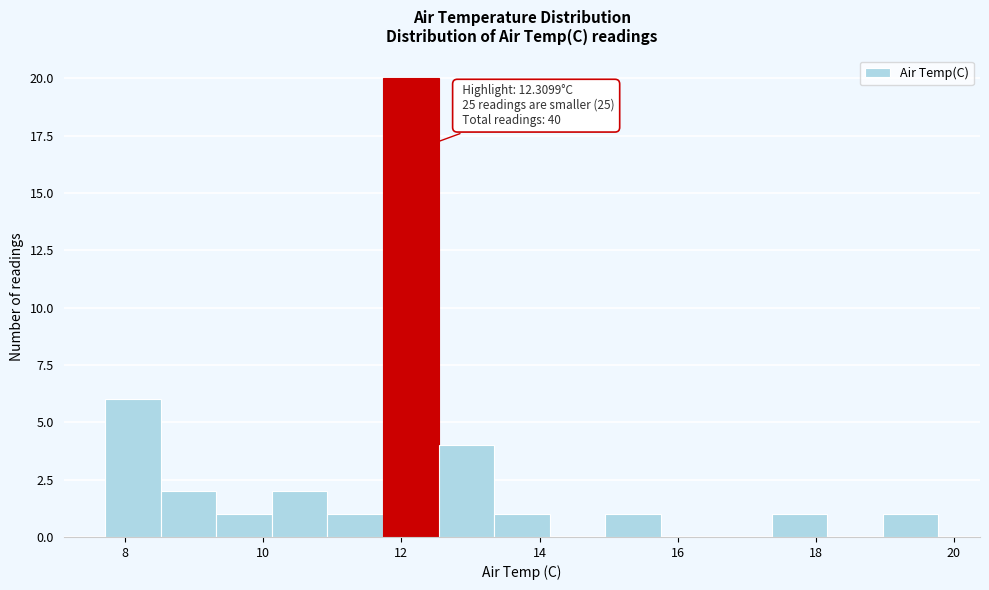

Which range on the x-axis has the tallest bar?

11.8 to 12.6